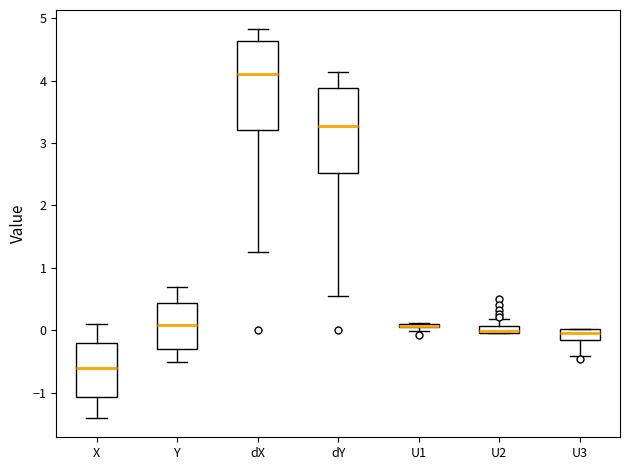

Where does the upper whisker of the box for U2 end on the y-axis? The values are not printed on the chart, so give them approximately, as read against the axis.

0.2